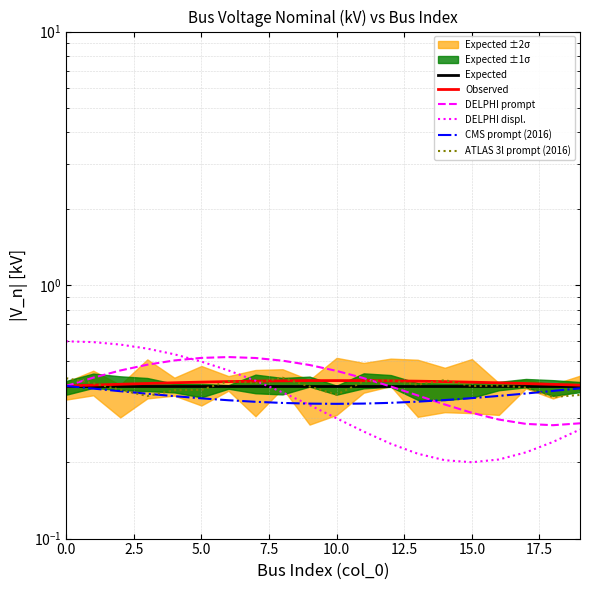

What is the value of the DELPHI prompt point at the 1st from the left?

0.4